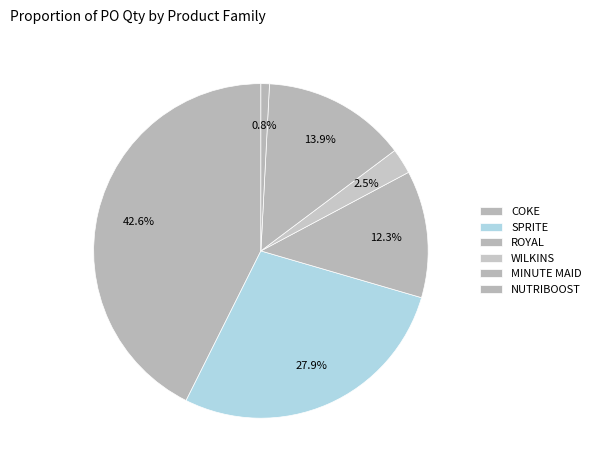

Count the number of slices in the pie.

6